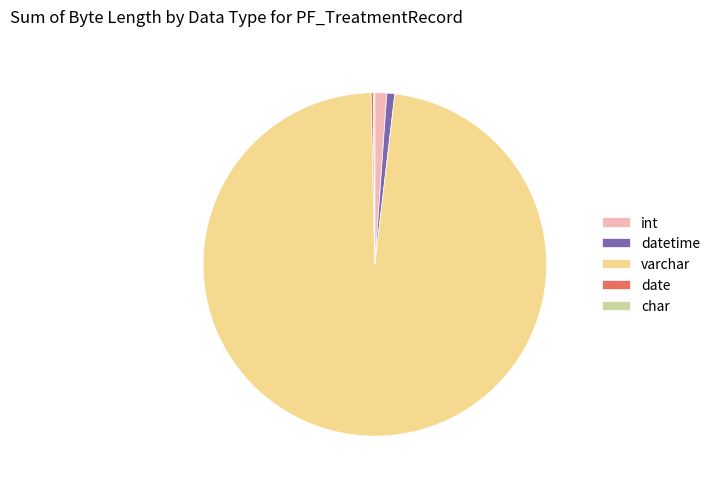

Is it true that int is 1% of the pie?

True